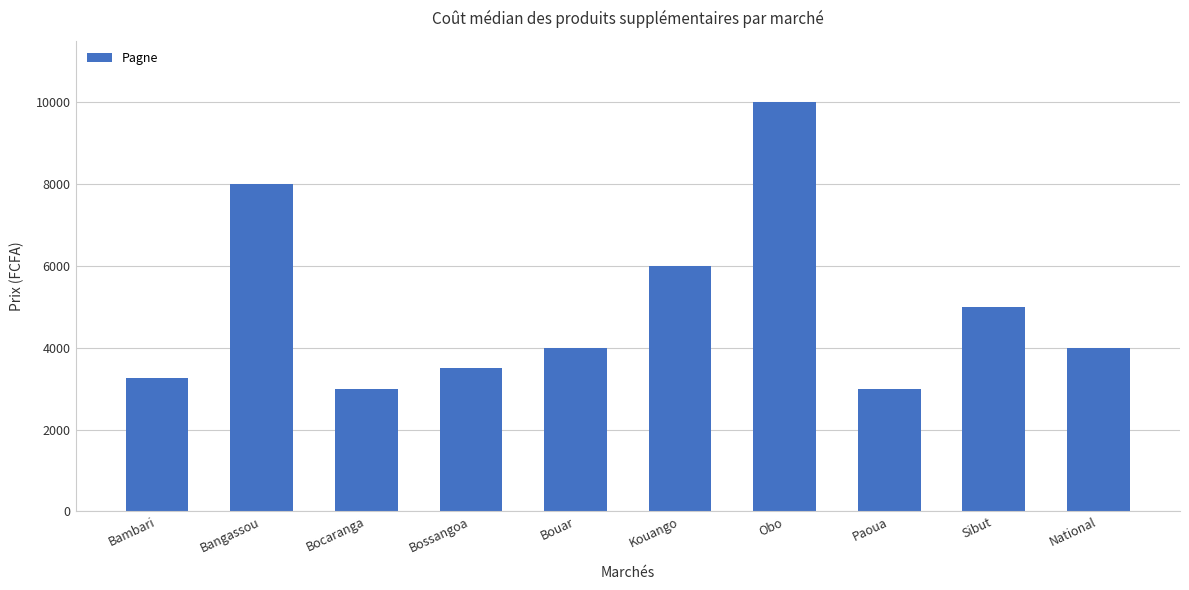

How many values are below 4000?

4